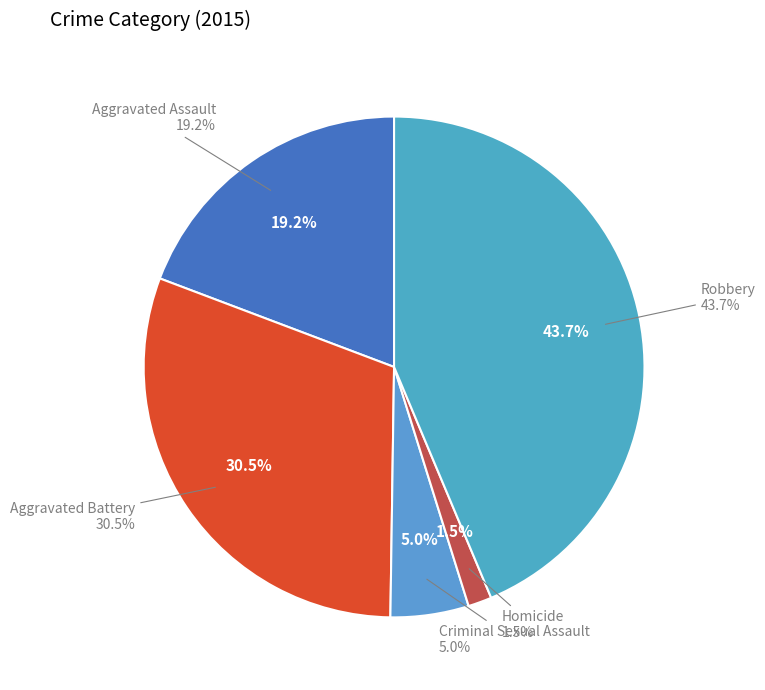

The Aggravated Assault slice represents 19% of the pie. True or false?

True